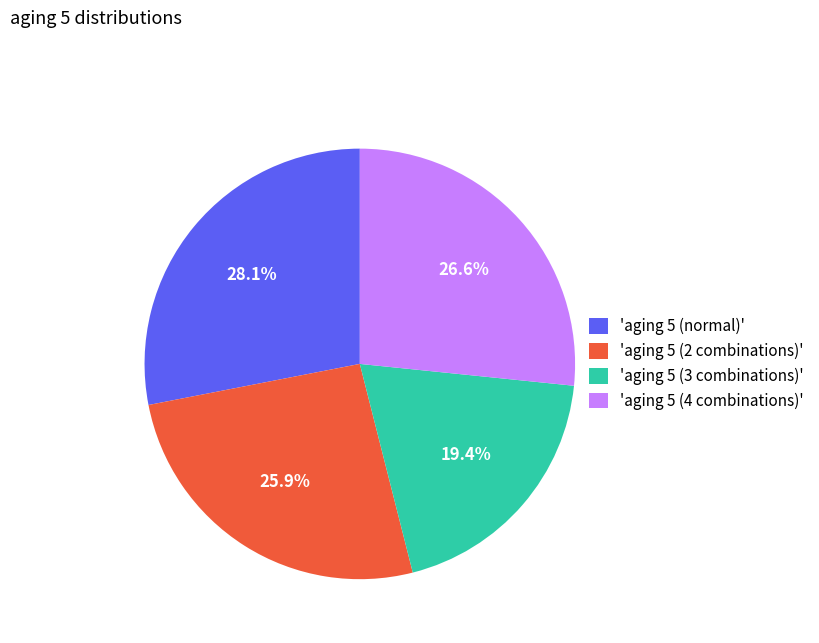

What percentage is NOT represented by 'aging 5 (3 combinations)'?

80.6%